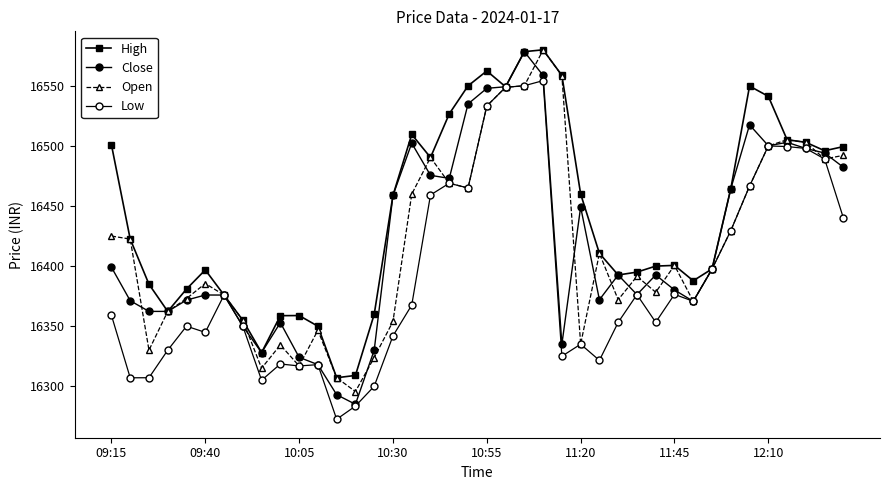

Which series ends up on top after the final intersection of Close and Open?

Open